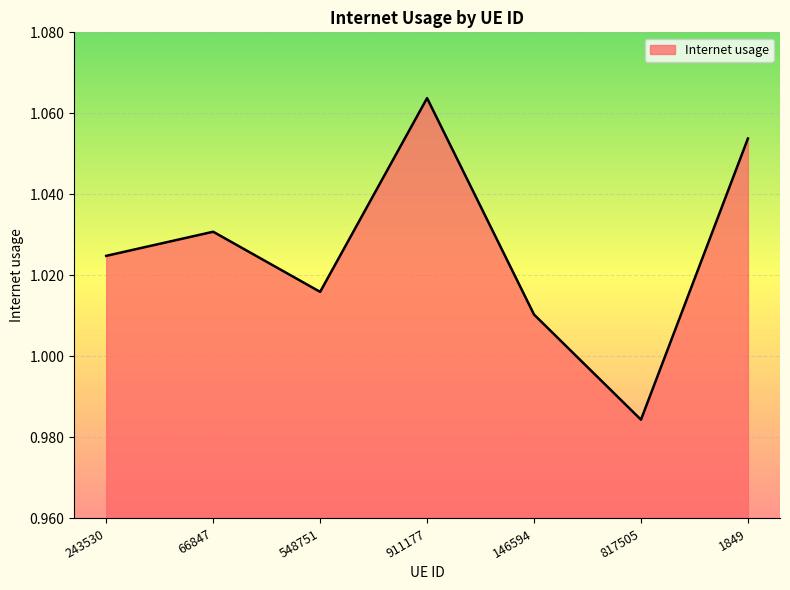

What is the sum of the values at 548751 and 66847?

2.0